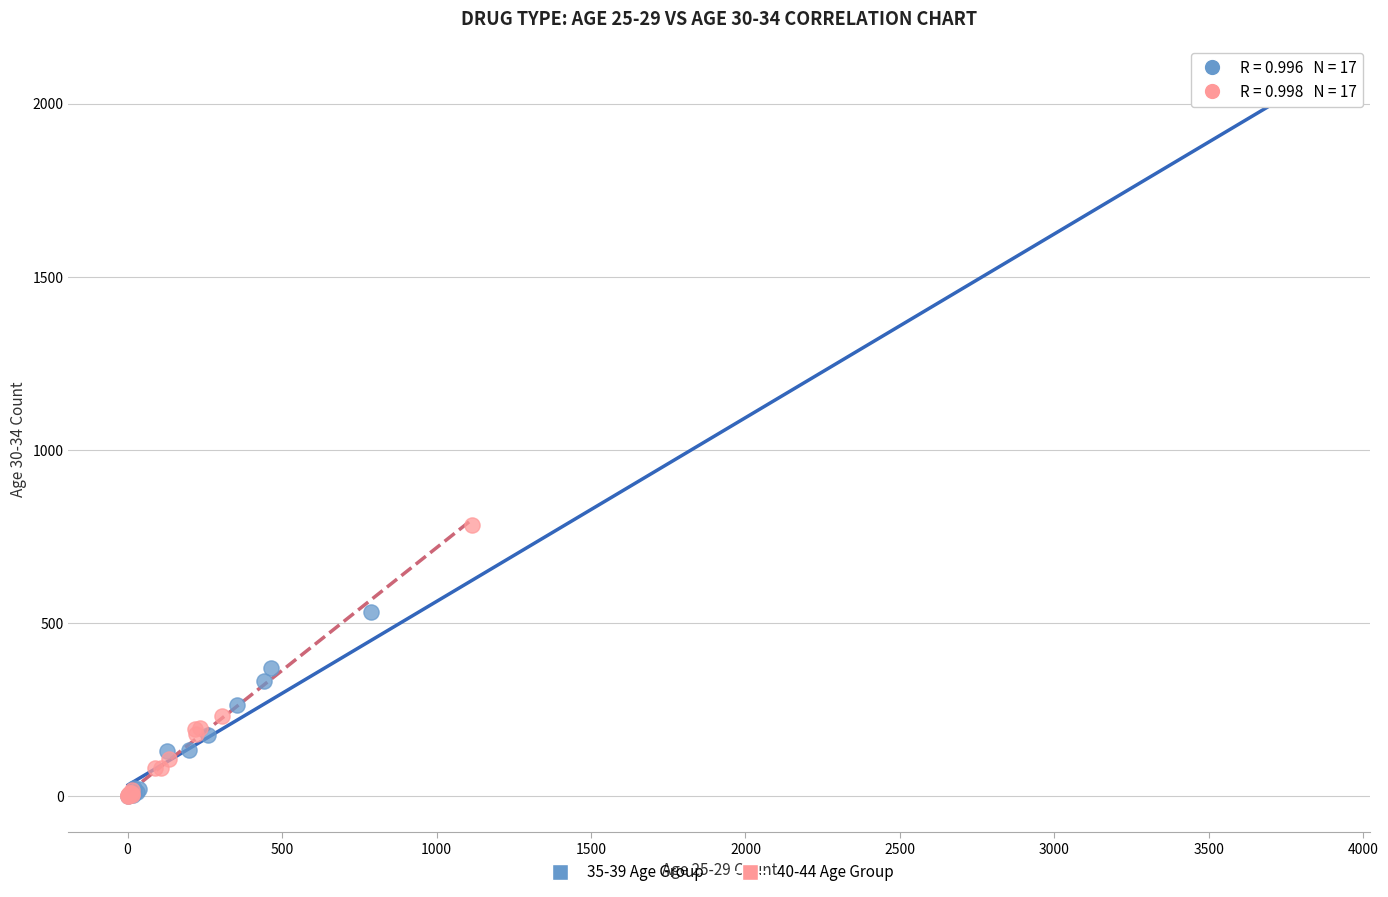

Which series reaches the maximum Y coordinate?

35-39 Age Group